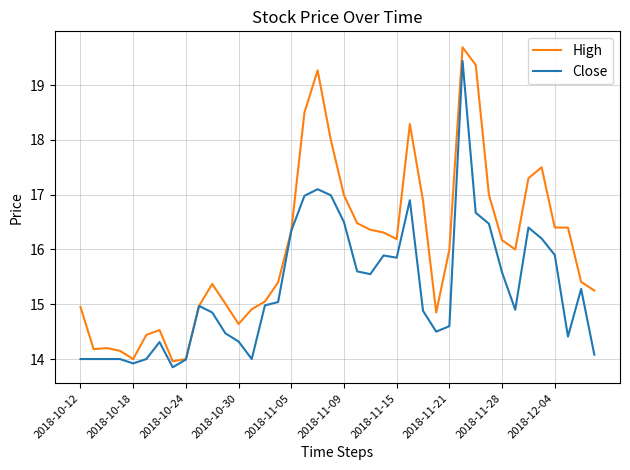

List the series in order of their overall mean, lowest first.

Close, High